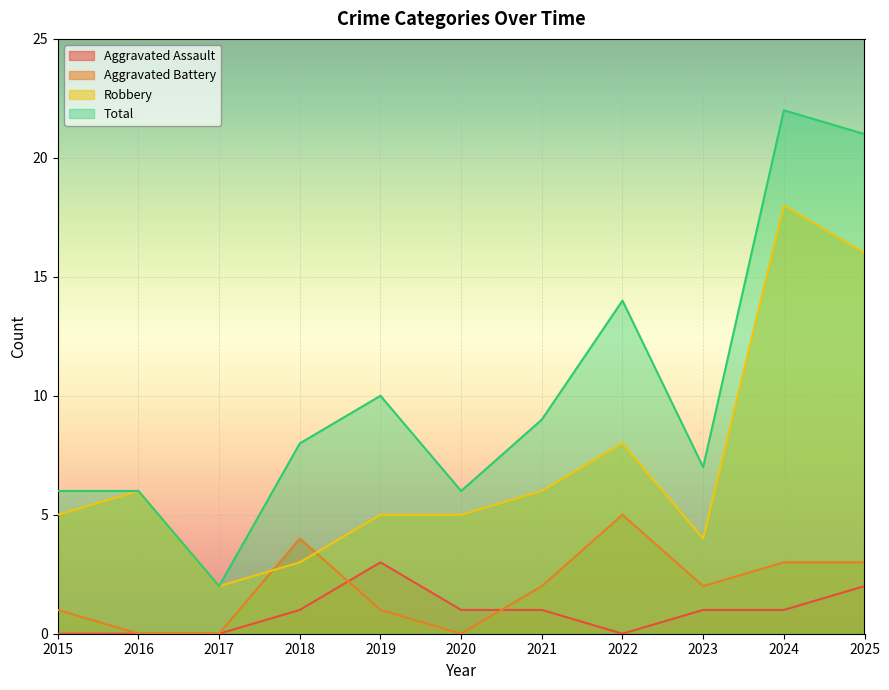

True or false: Robbery has a value of 3 at 2016.

False